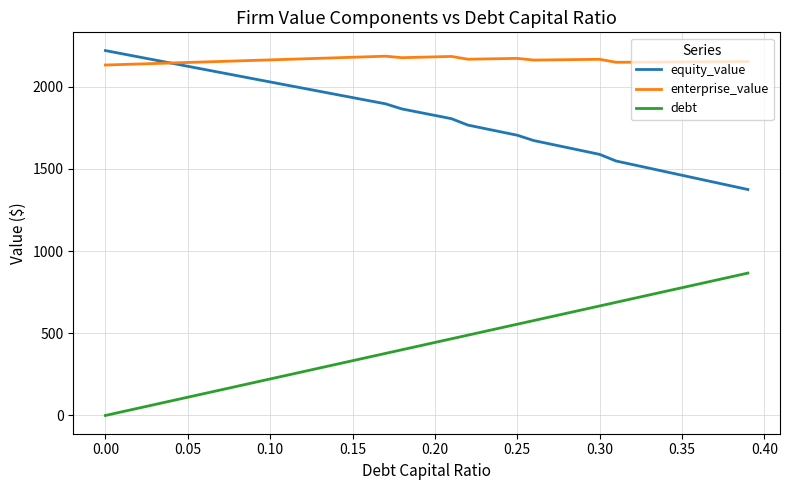

Which series has the largest total across all categories?

enterprise_value